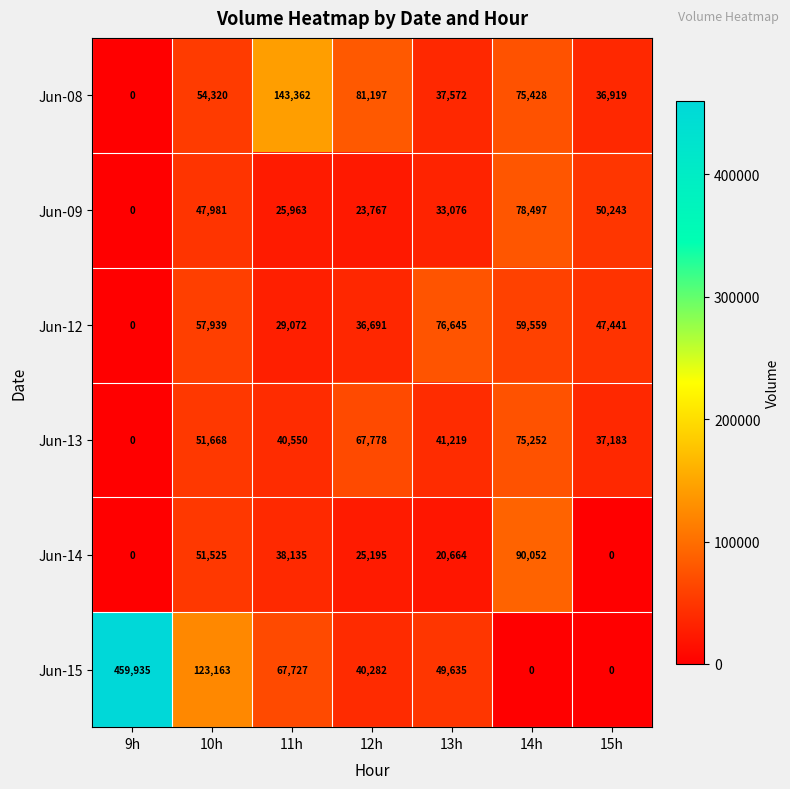

Where is Jun-15 nearest to the value 229967?

10h